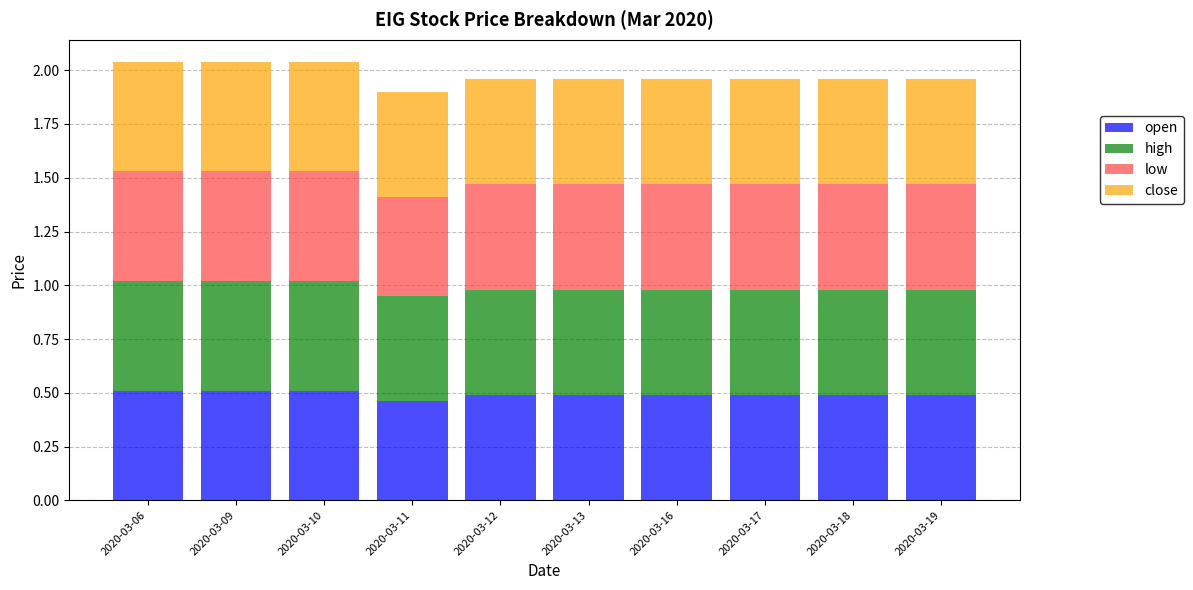

What is the total value across all series at 2020-03-16?

2.0